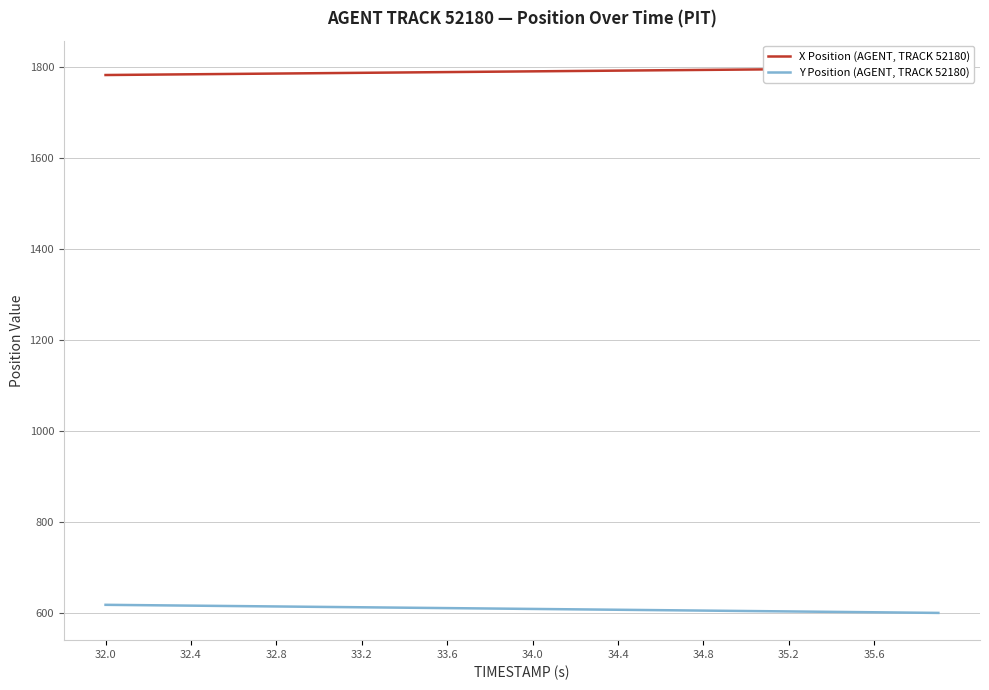

Which series has the largest total across all categories?

X Position (AGENT, TRACK 52180)